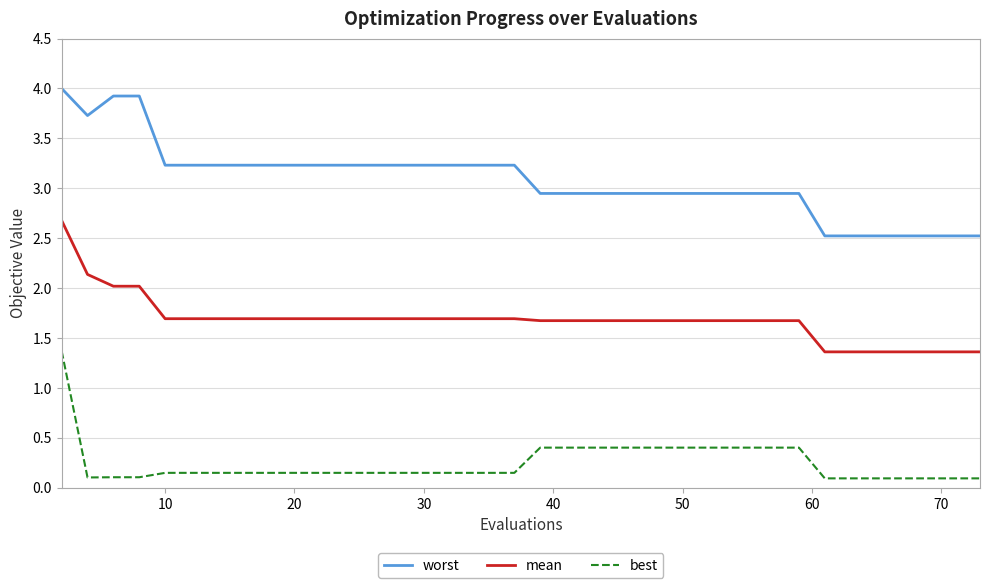

How many series are shown in this chart?

3